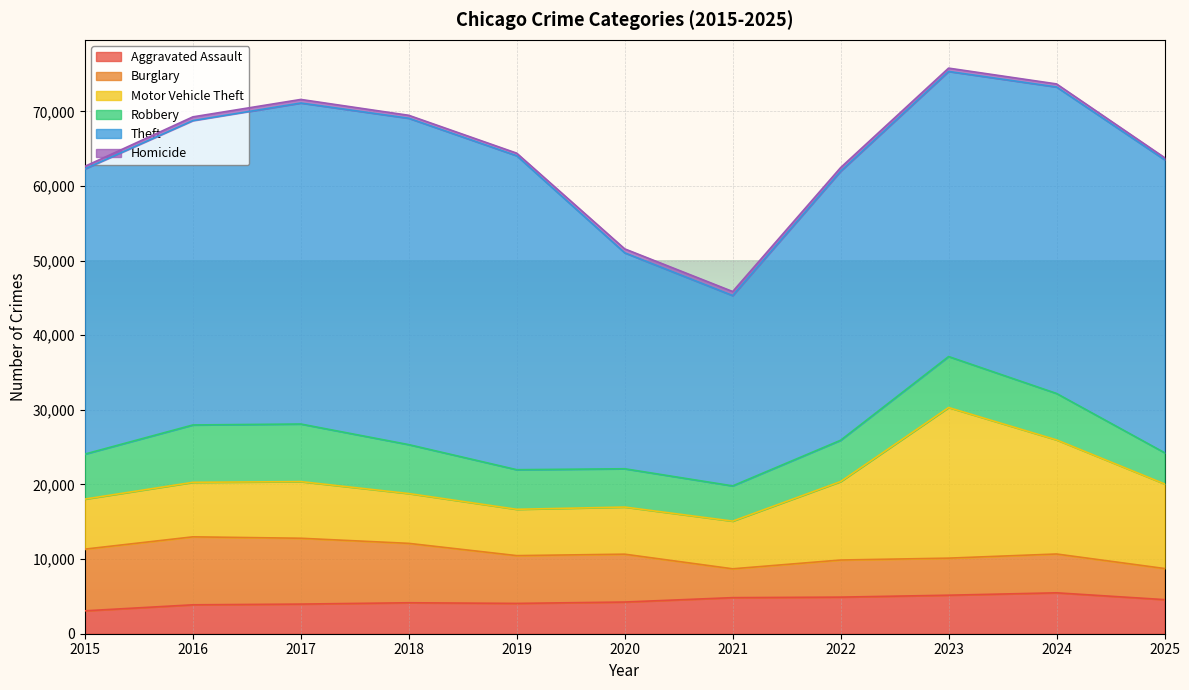

Is it true that Theft equals 51831 at 2020?

False